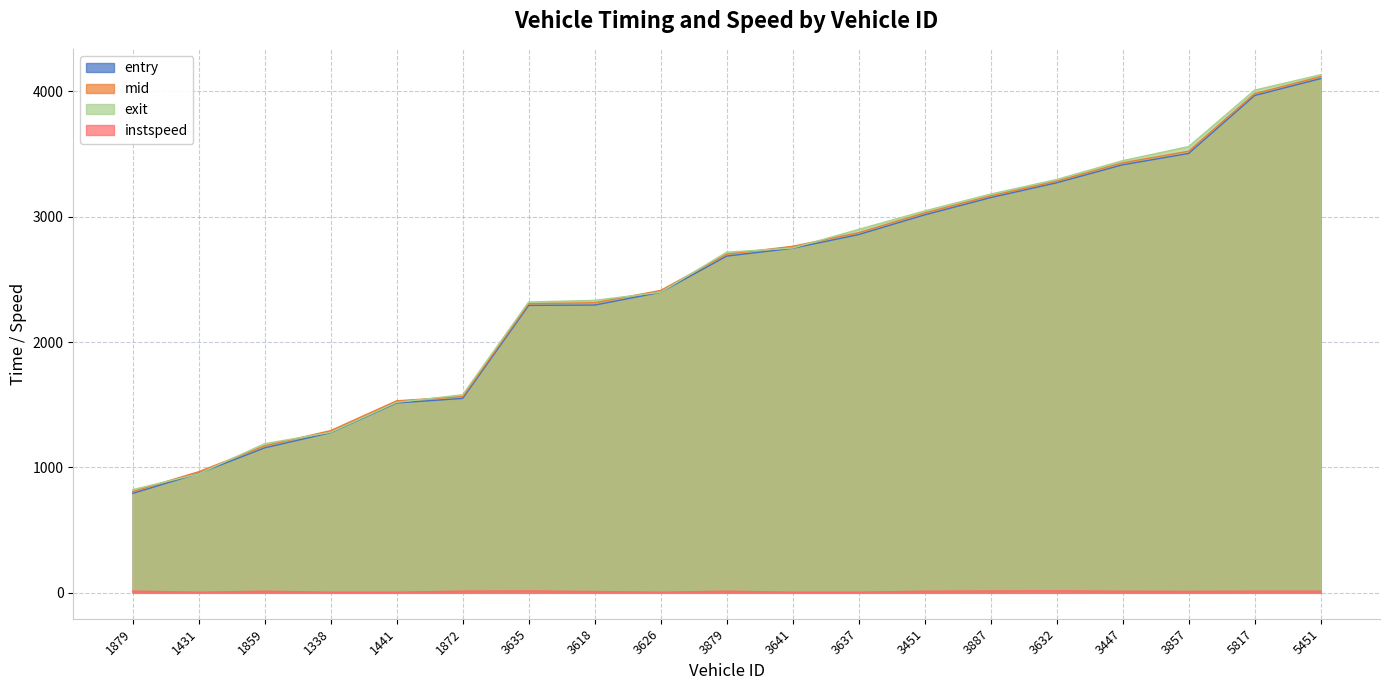

What position from the left is 3879?

10